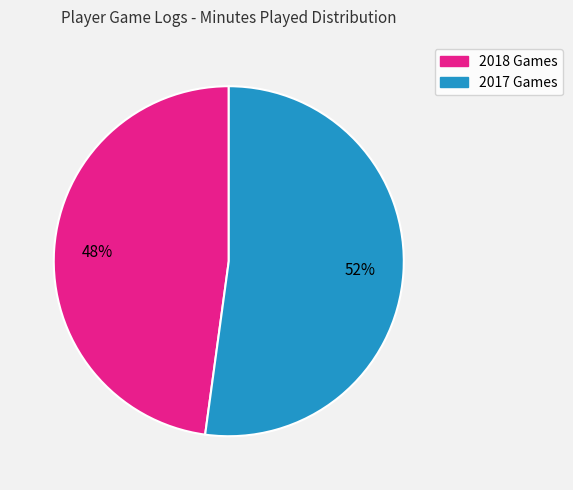

To the nearest percent, what is the difference between the largest and smallest slice percentages?

4%